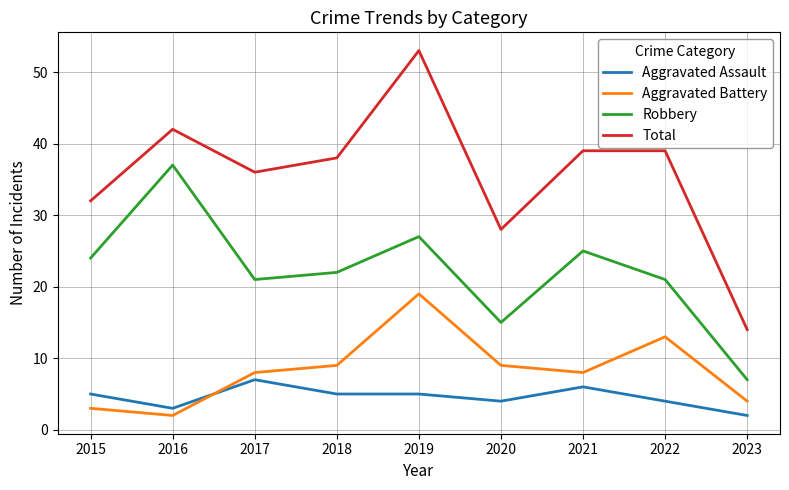

True or false: Total and Robbery cross at least once.

False